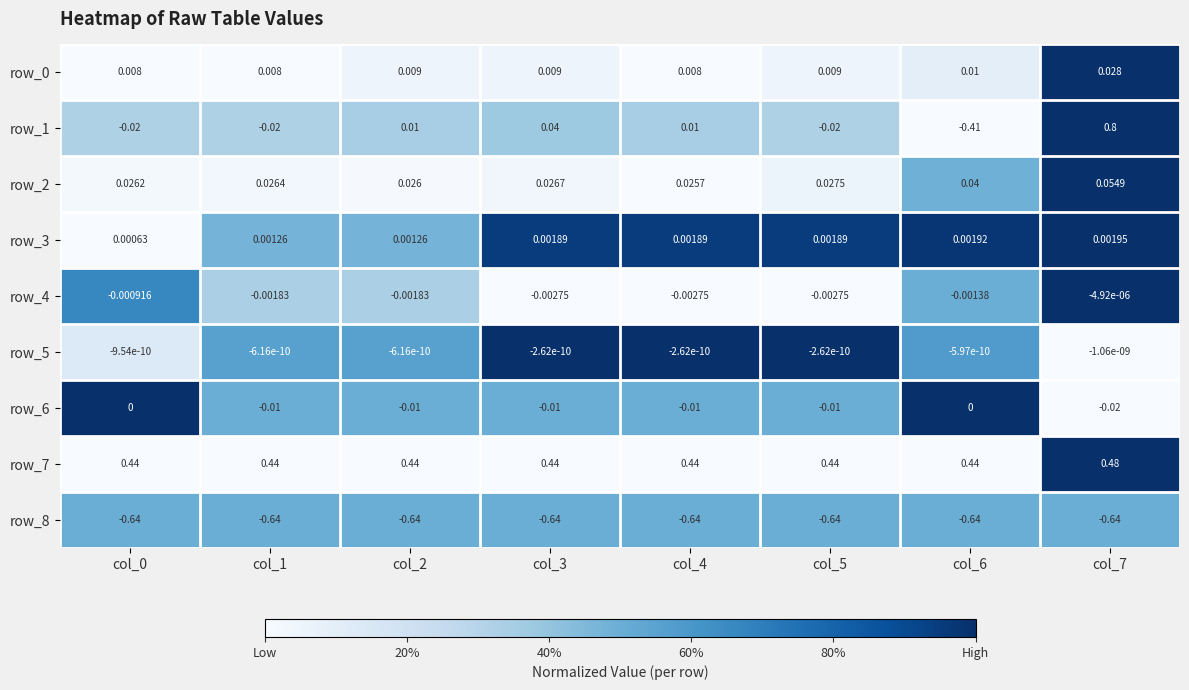

Which series has the largest total across all categories?

row_7